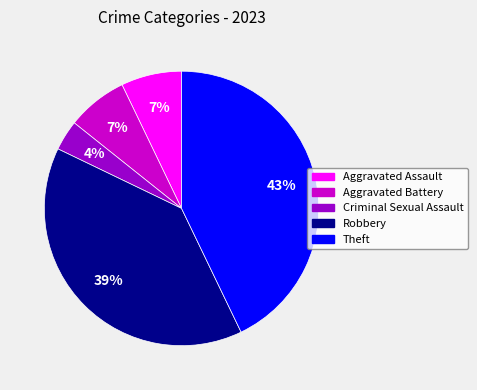

Is Aggravated Assault the majority of the pie?

No